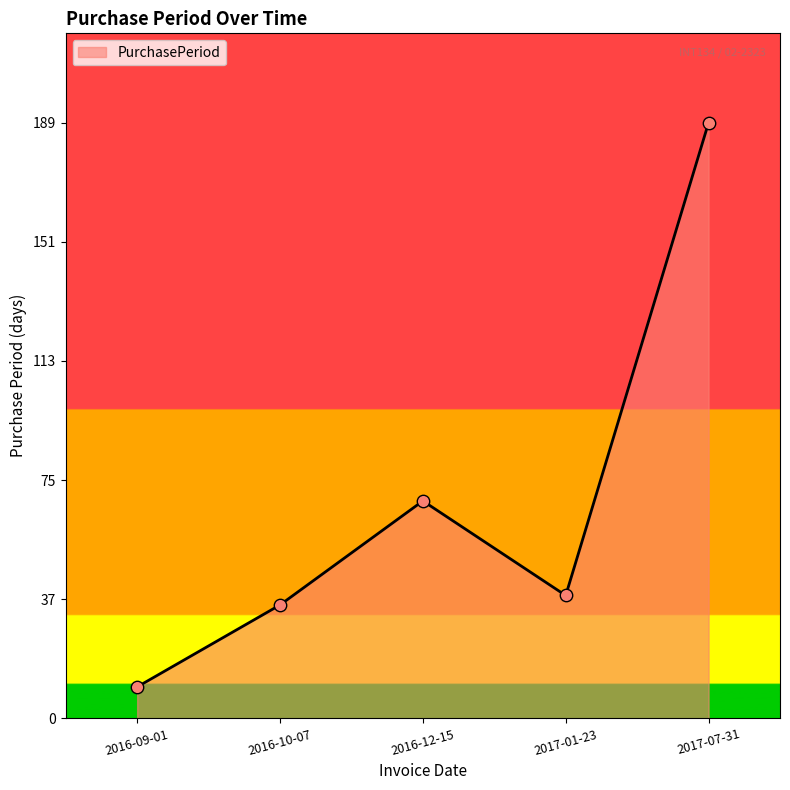

Which has a higher value, 2016-12-15 or 2016-09-01?

2016-12-15